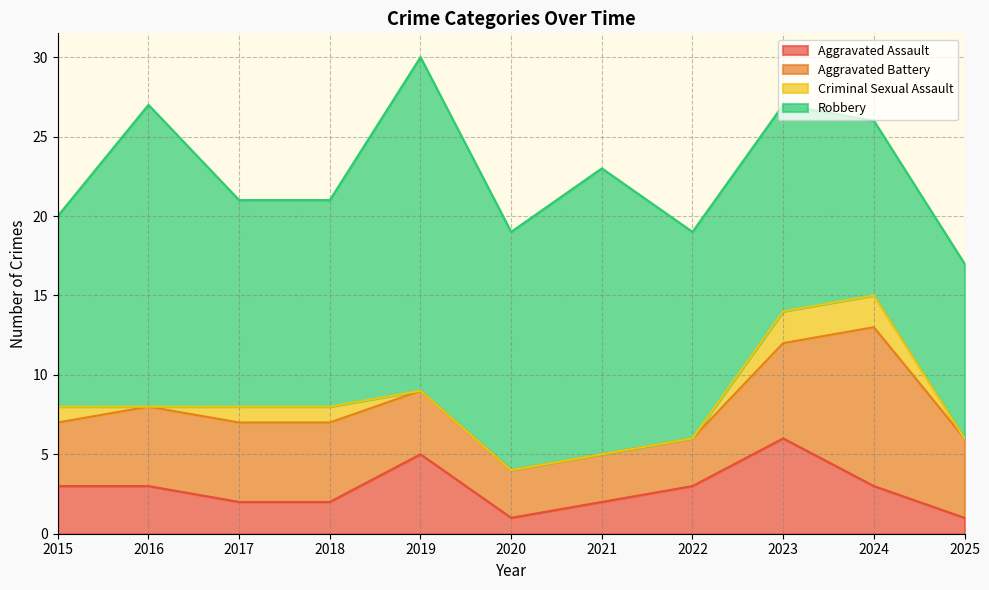

Reading left to right, what are all the values shown in this chart?

Aggravated Assault: 2015=3	2016=3	2017=2	2018=2	2019=5	2020=1	2021=2	2022=3	2023=6	2024=3	2025=1
Aggravated Battery: 2015=4	2016=5	2017=5	2018=5	2019=4	2020=3	2021=3	2022=3	2023=6	2024=10	2025=5
Criminal Sexual Assault: 2015=1	2016=0	2017=1	2018=1	2019=0	2020=0	2021=0	2022=0	2023=2	2024=2	2025=0
Robbery: 2015=12	2016=19	2017=13	2018=13	2019=21	2020=15	2021=18	2022=13	2023=13	2024=11	2025=11